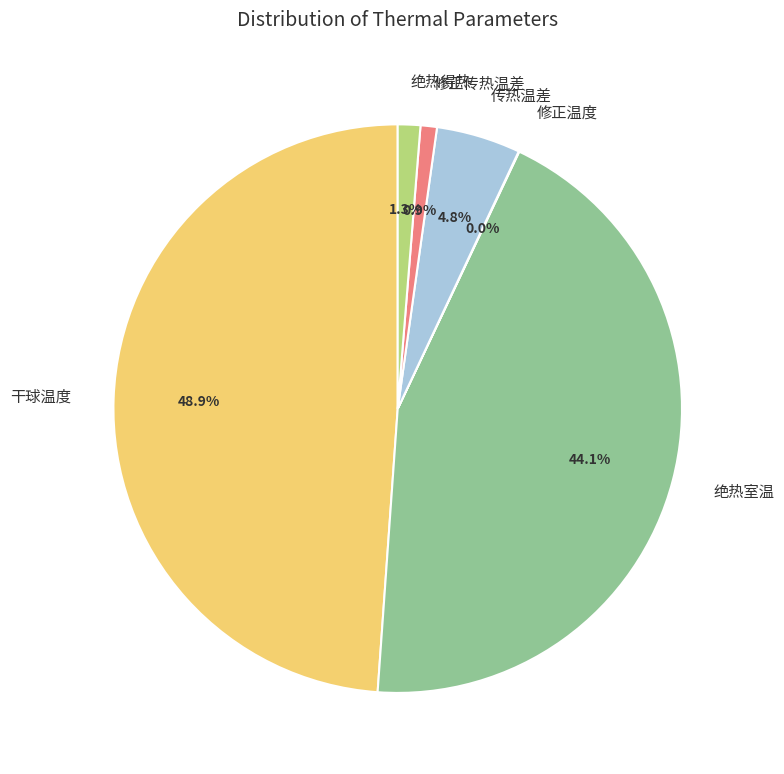

Does 绝热得热 account for over 50% of the chart?

No